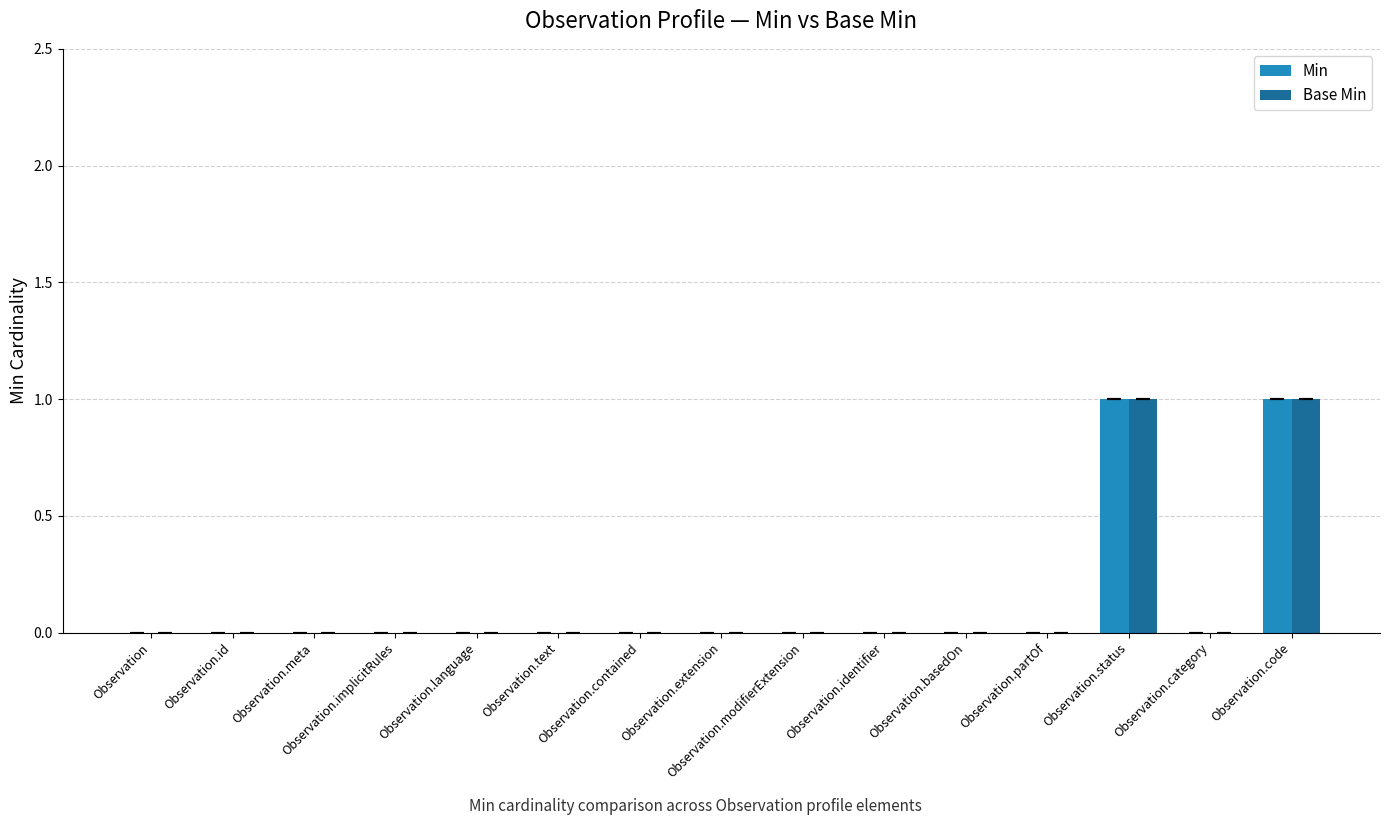

Is the value of Min at Observation.code greater than the value of Base Min at Observation.language?

Yes